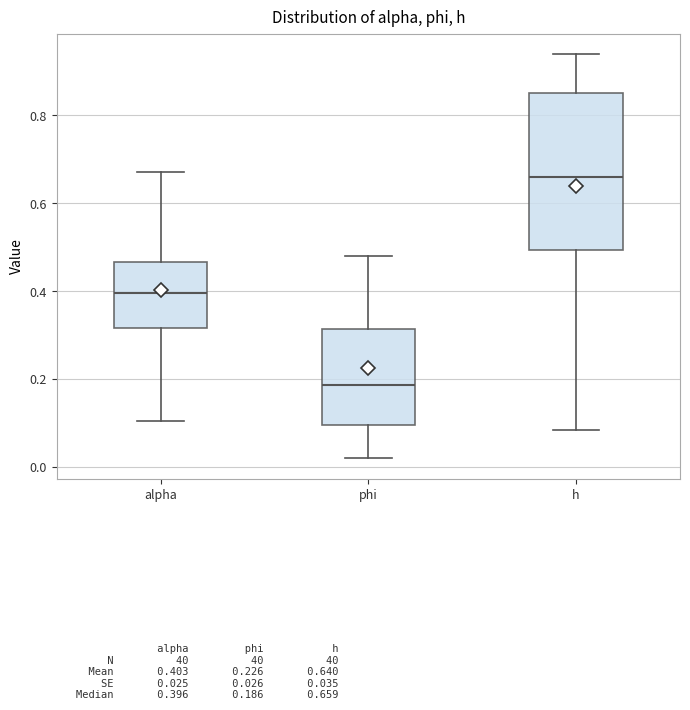

Where does the upper whisker of the box for h end on the y-axis? The values are not printed on the chart, so give them approximately, as read against the axis.

0.94